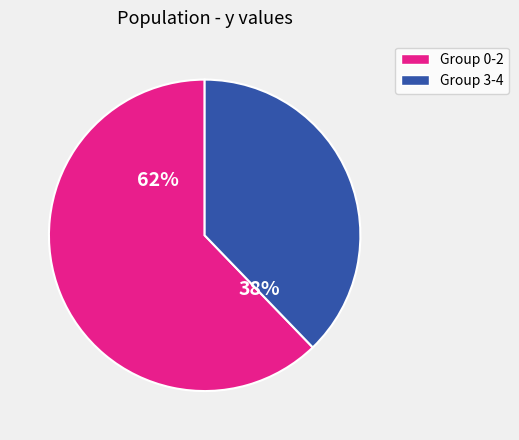

How many segments does this pie chart have?

2